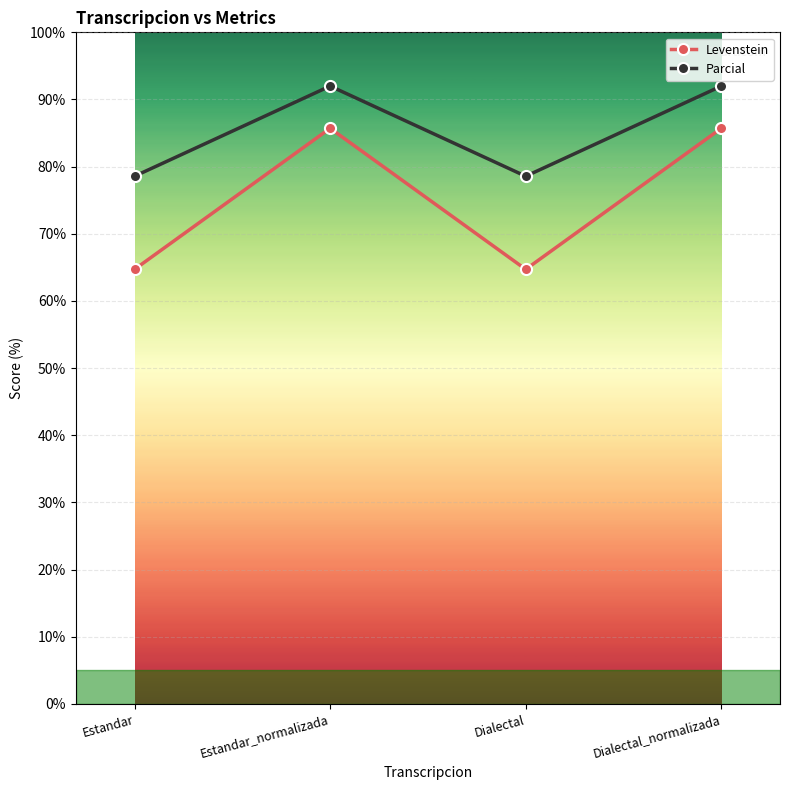

How many values in the Levenstein series are below 85?

2